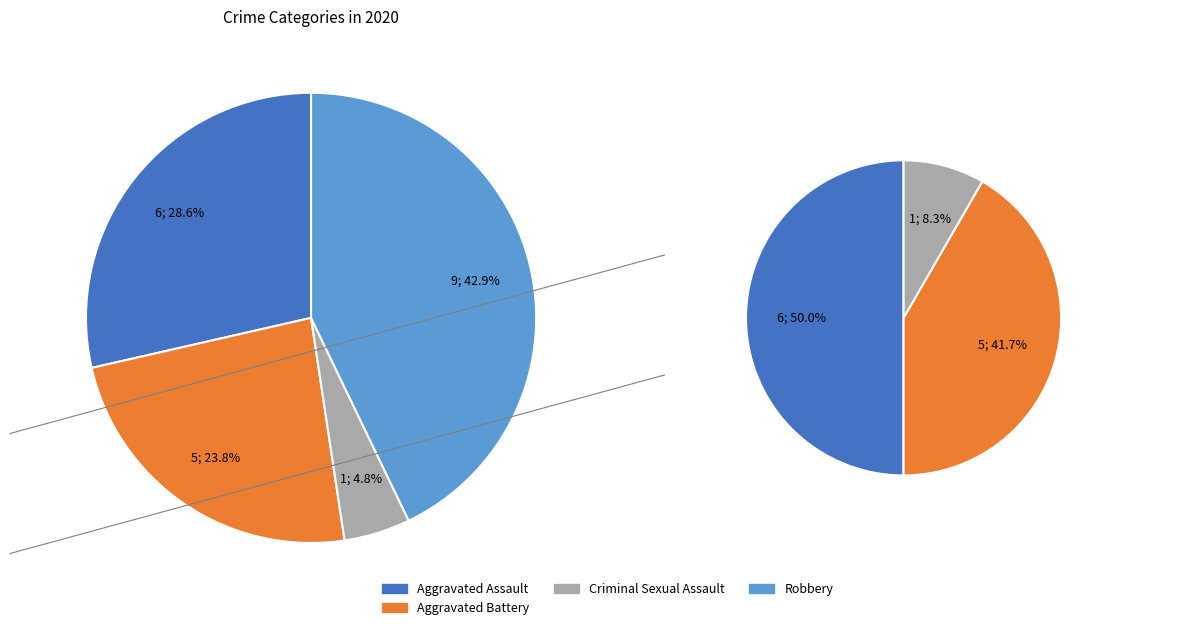

To the nearest percent, what is the combined percentage of Robbery and Aggravated Battery?

67%